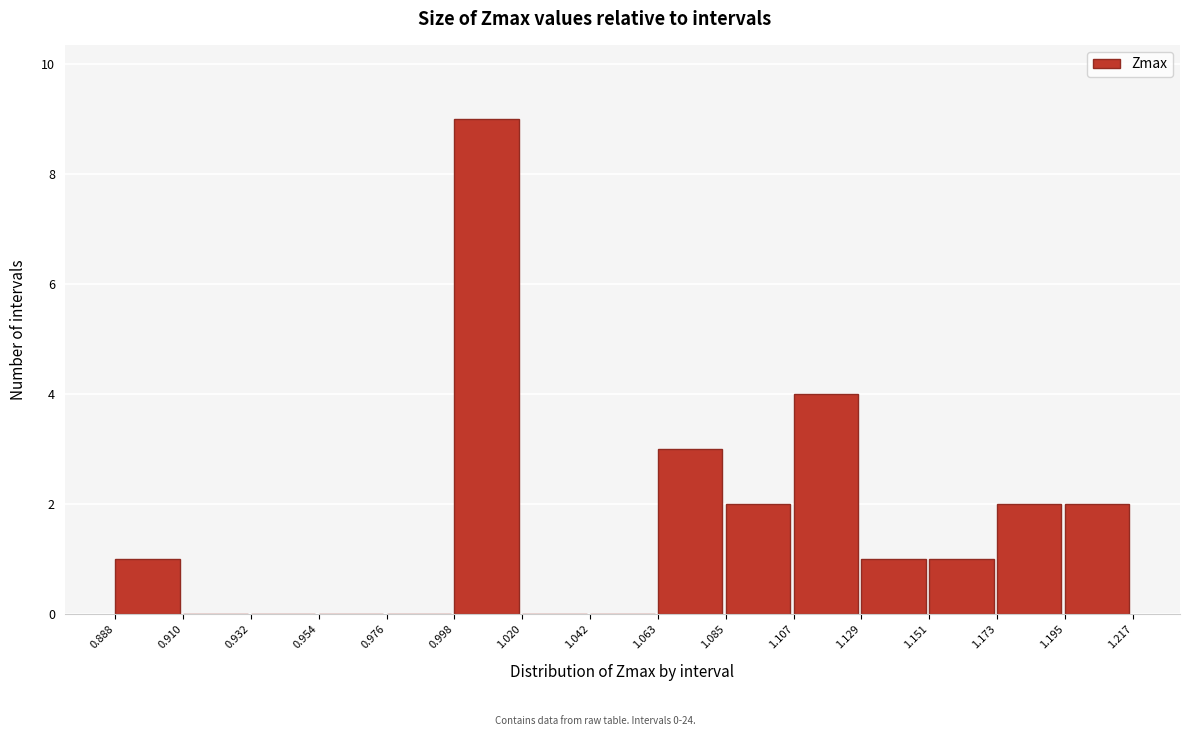

Reading left to right, list every bar in this chart as the range it spans on the x-axis followed by its height. The values are not printed on the chart, so give them approximately, as read against the axis.

0.888 to 0.910: 1
0.910 to 0.932: 0
0.932 to 0.954: 0
0.954 to 0.976: 0
0.976 to 0.998: 0
0.998 to 1.020: 9
1.020 to 1.042: 0
1.042 to 1.063: 0
1.063 to 1.085: 3
1.085 to 1.107: 2
1.107 to 1.129: 4
1.129 to 1.151: 1
1.151 to 1.173: 1
1.173 to 1.195: 2
1.195 to 1.217: 2